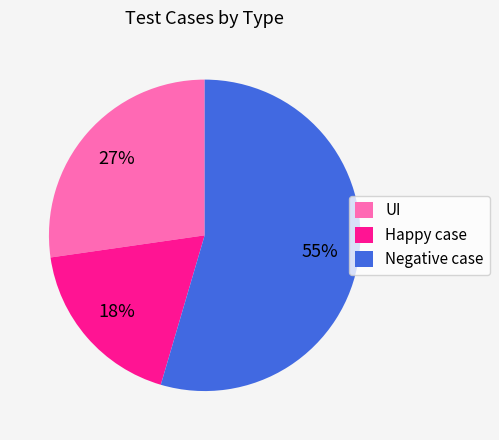

Which category has the biggest portion of the pie?

Negative case